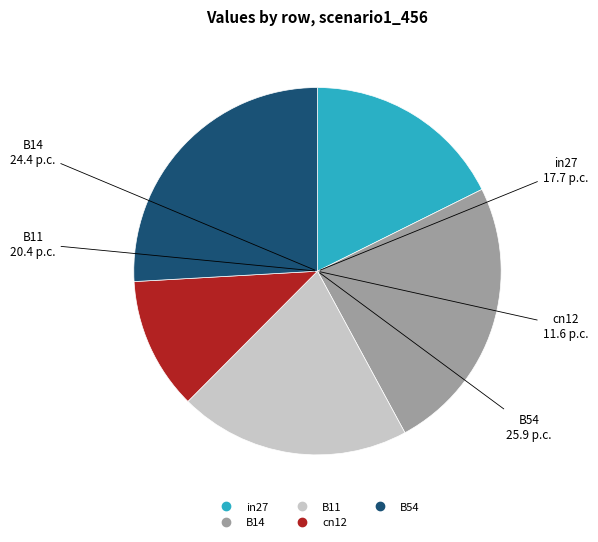

Approximately how many times larger is the value at B11 compared to B14?

0.8